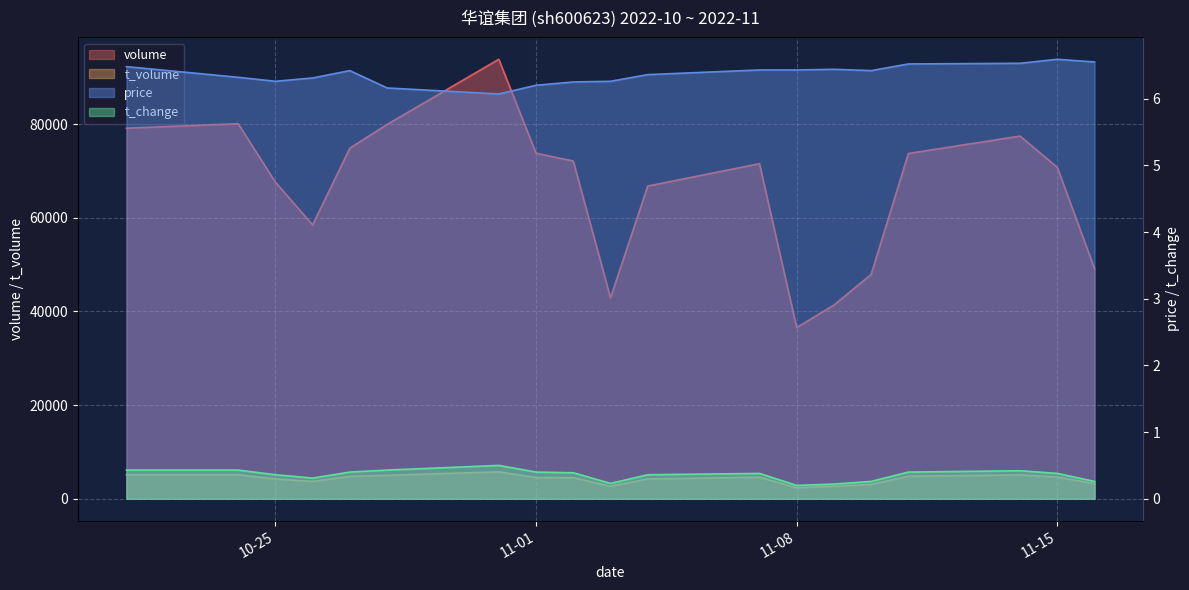

How many values in the volume series are below 71558?

9